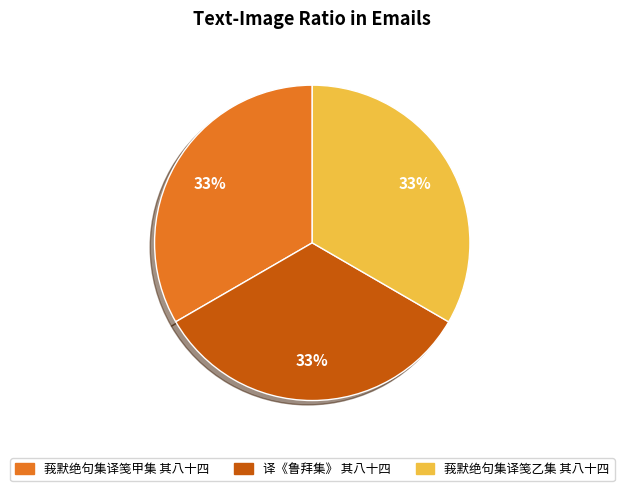

What is the ratio of the value at 译《鲁拜集》 其八十四 to the value at 莪默绝句集译笺甲集 其八十四?

1.0